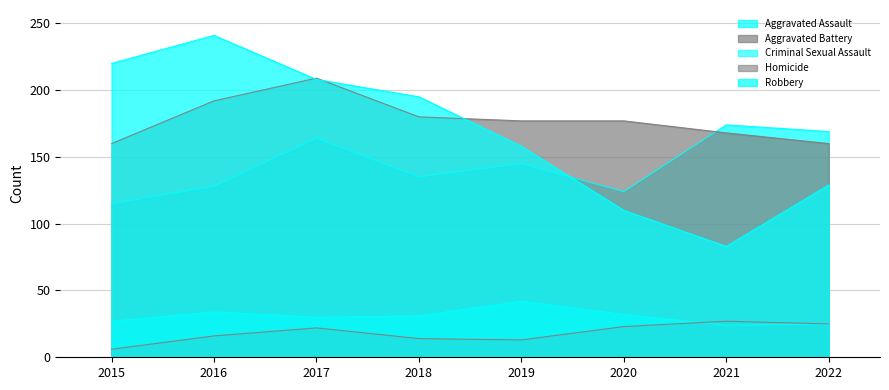

Reading right to left, extract all data points from this chart.

Aggravated Assault: 2022=169	2021=174	2020=124	2019=145	2018=135	2017=164	2016=128	2015=115
Aggravated Battery: 2022=160	2021=168	2020=177	2019=177	2018=180	2017=209	2016=192	2015=160
Criminal Sexual Assault: 2022=25	2021=24	2020=32	2019=42	2018=31	2017=30	2016=34	2015=27
Homicide: 2022=25	2021=27	2020=23	2019=13	2018=14	2017=22	2016=16	2015=6
Robbery: 2022=129	2021=83	2020=110	2019=158	2018=195	2017=208	2016=241	2015=220